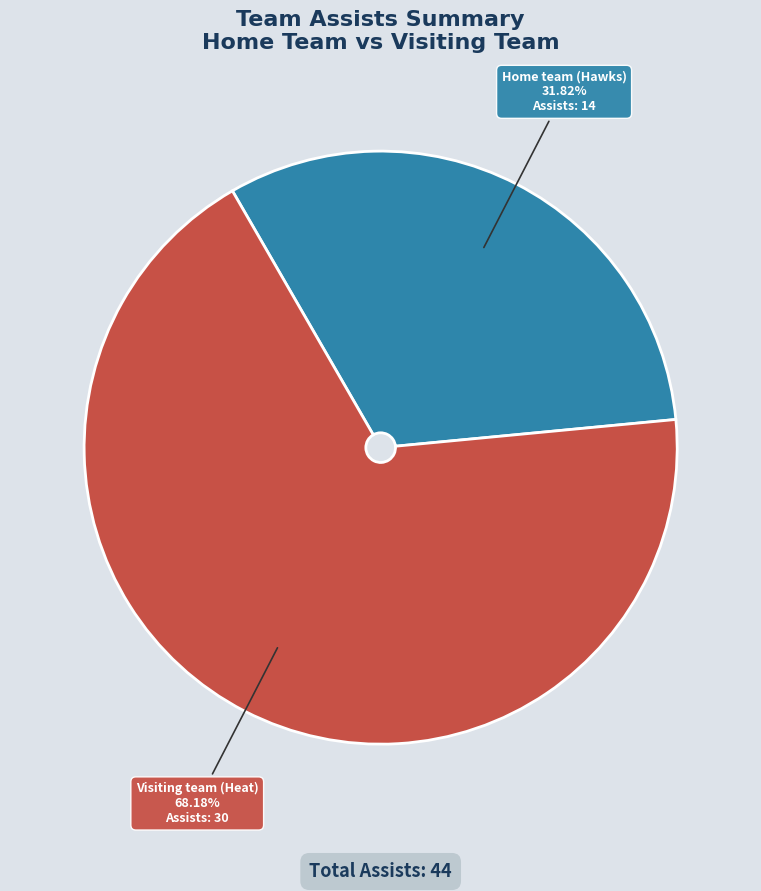

Which category has the biggest portion of the pie?

Visiting team (Heat)